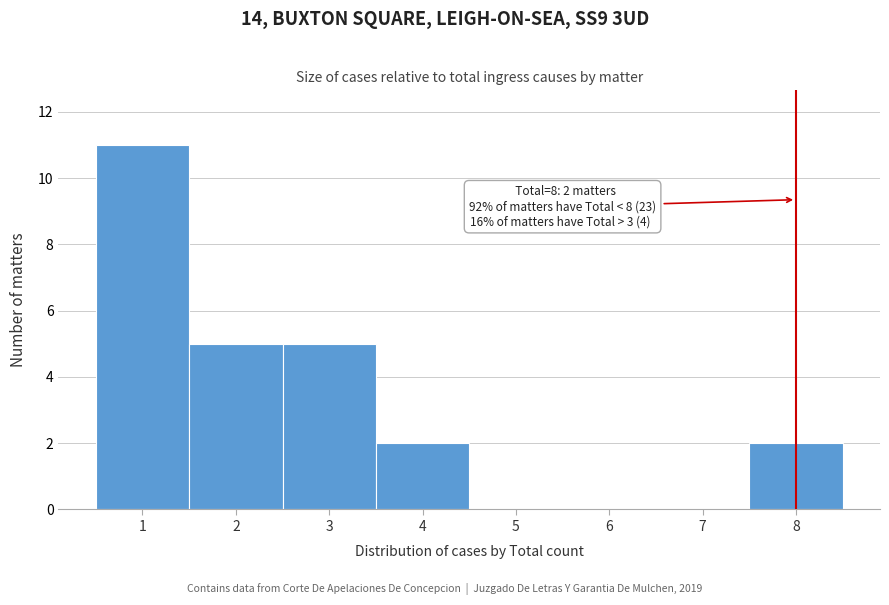

Over which range of the x-axis is the bar tallest?

0.5 to 1.5